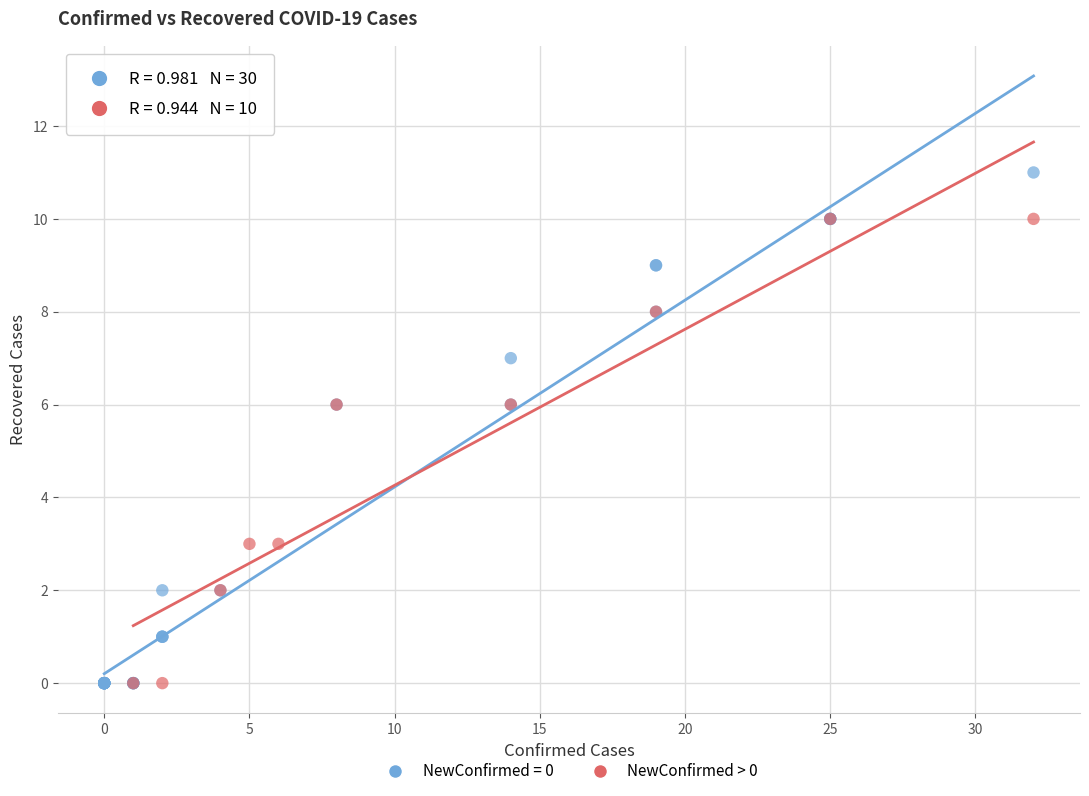

Which series contains the highest Y value?

NewConfirmed = 0